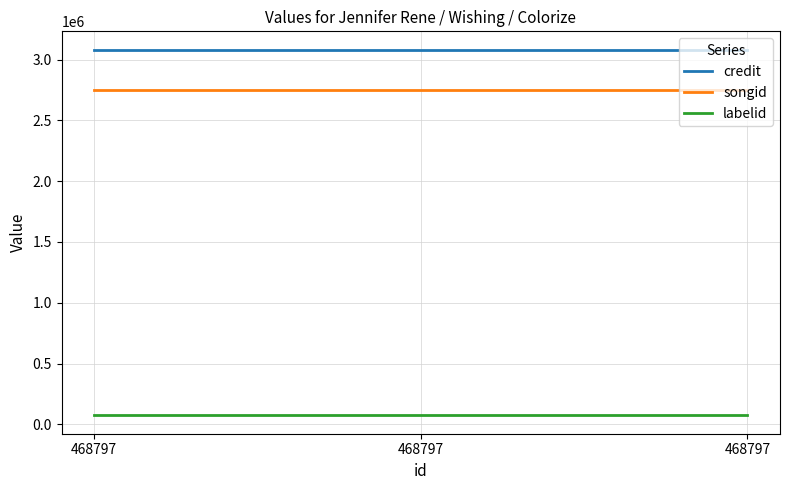

Reading left to right, transcribe all the data shown in this chart.

credit: 468797=3082609	468797=3082609	468797=3082609
songid: 468797=2752236	468797=2752236	468797=2752236
labelid: 468797=72958	468797=72958	468797=72958